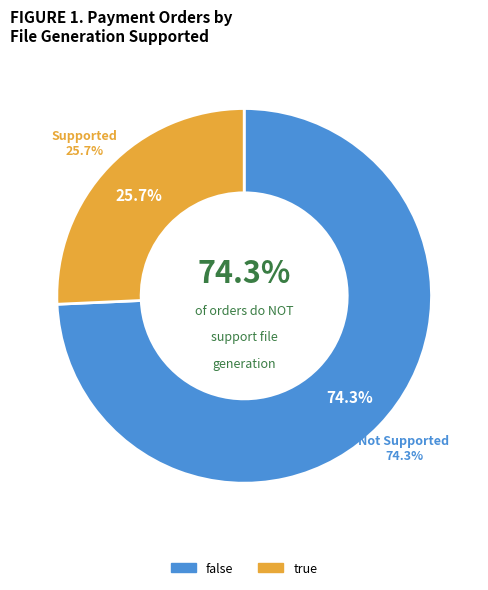

How many segments does this pie chart have?

2